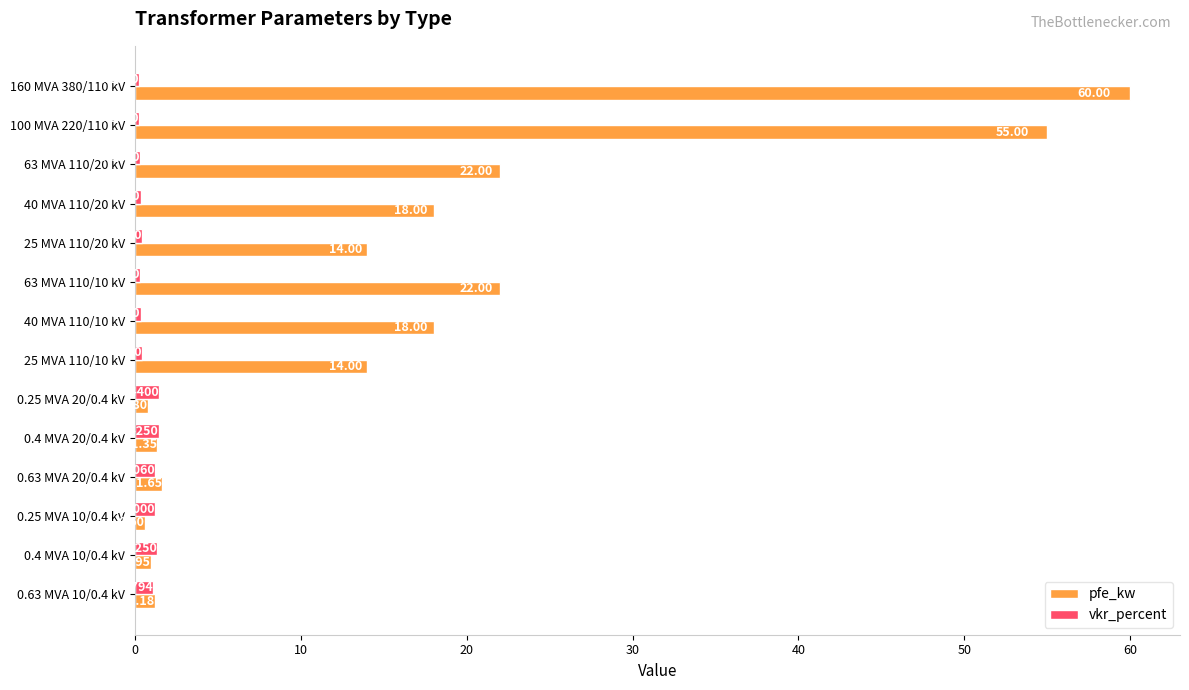

Which series has the largest range (max minus min)?

pfe_kw